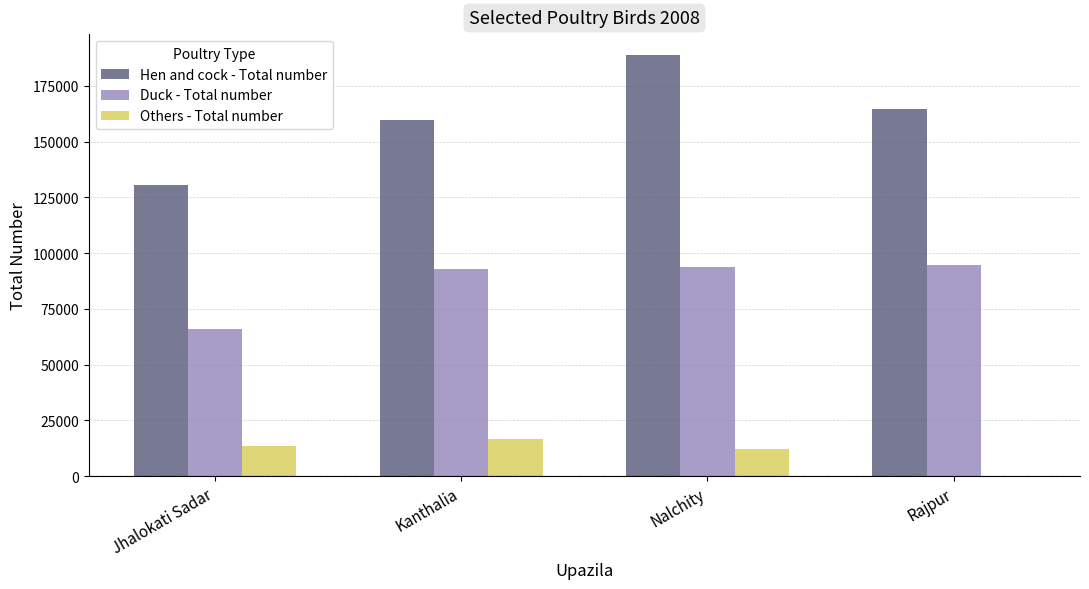

What is the highest value of the Hen and cock - Total number series?

188800